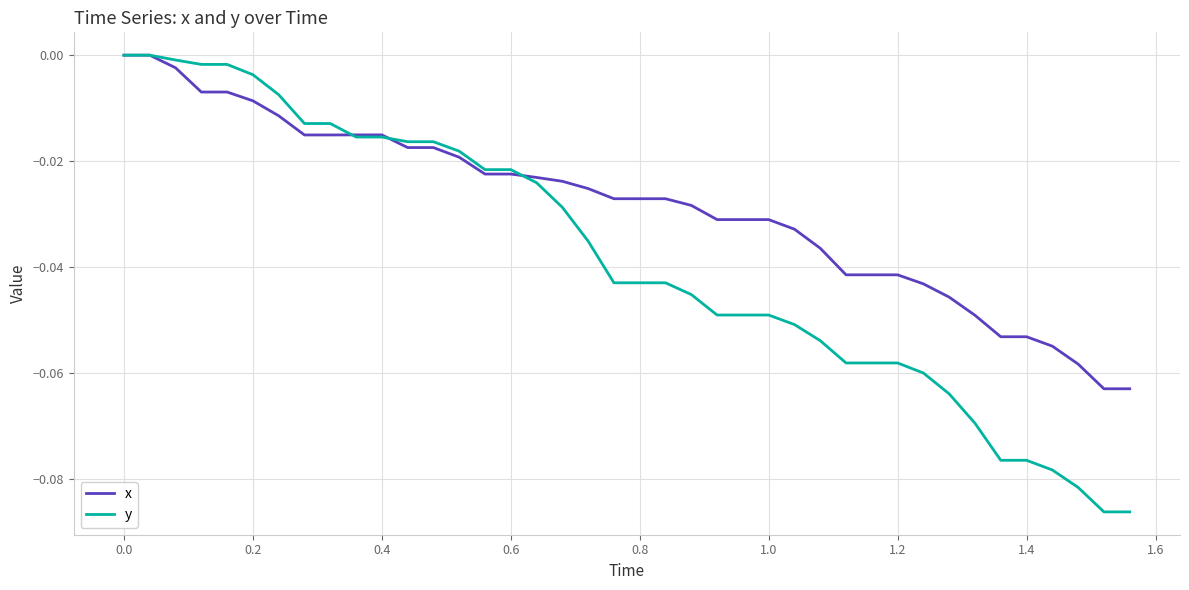

Which series has the largest range (max minus min)?

y